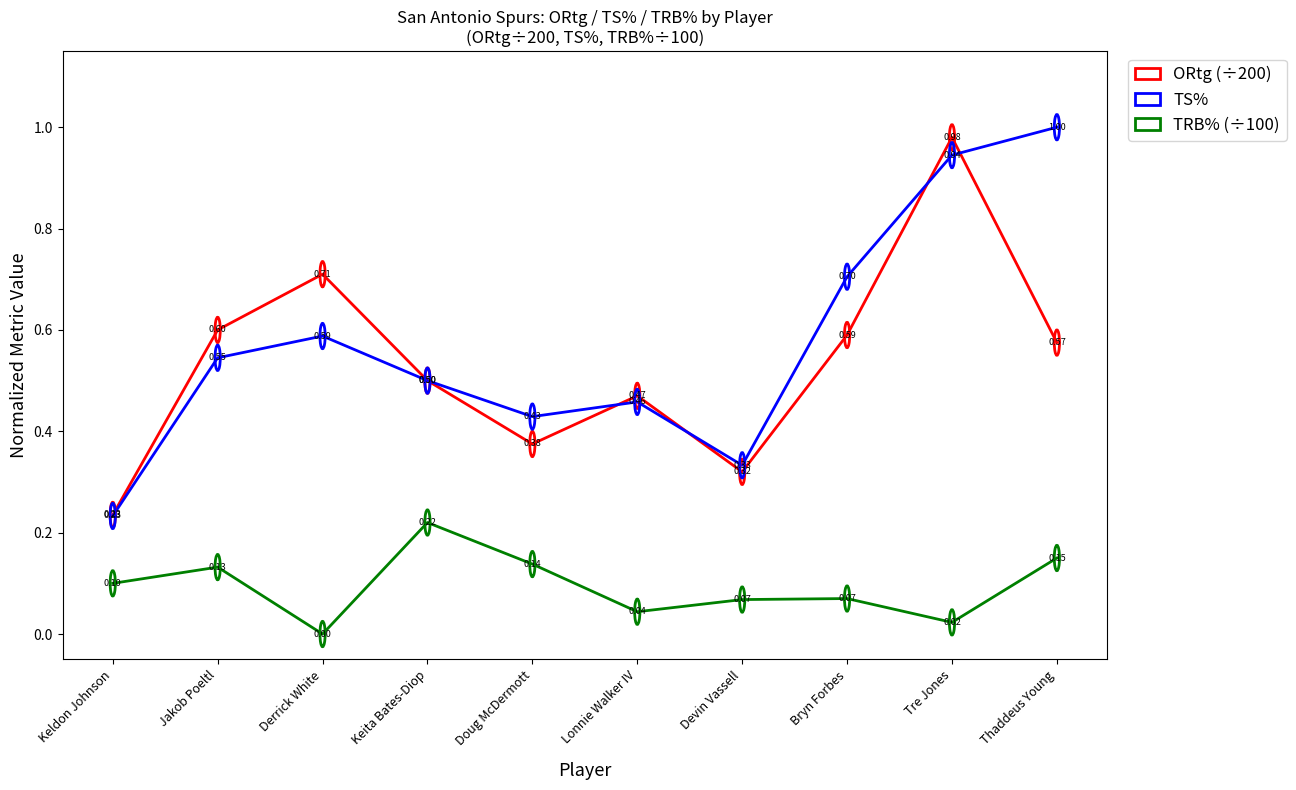

Which label corresponds to the largest value in the chart?

Thaddeus Young